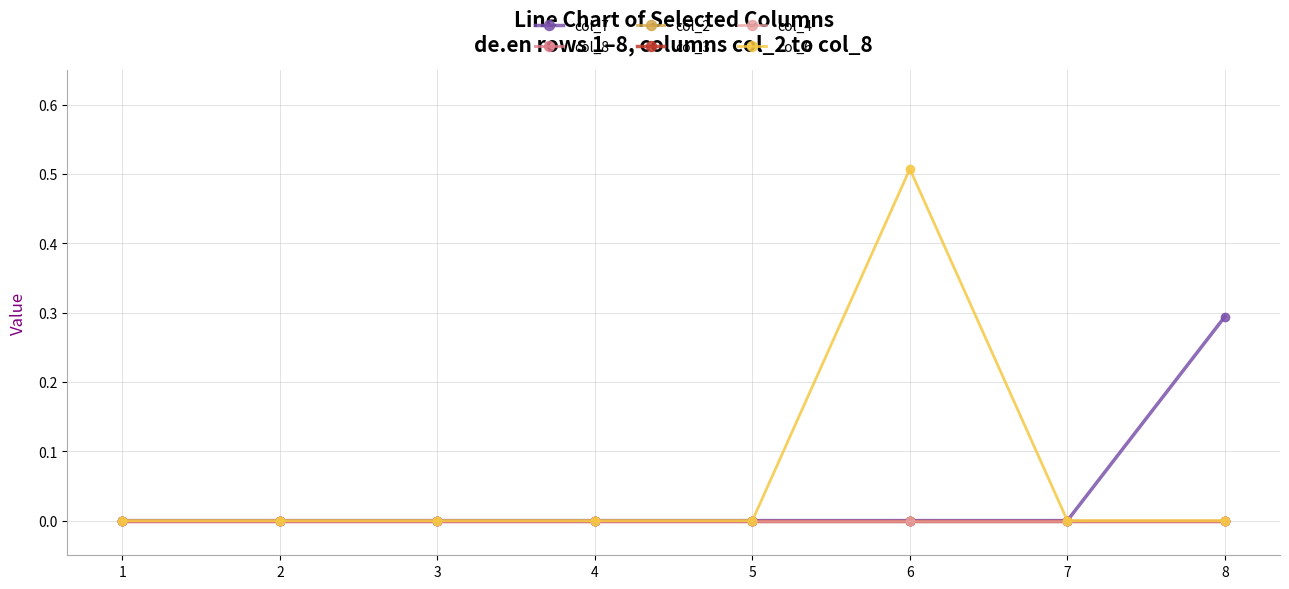

Does the chart have visible grid lines?

Yes